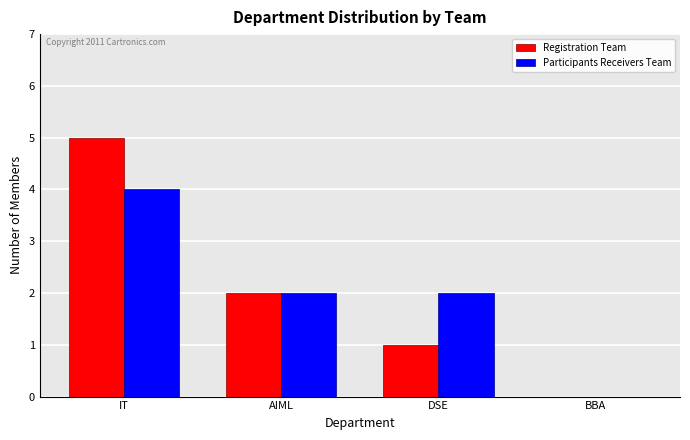

Which series changed the most between AIML and DSE?

Registration Team